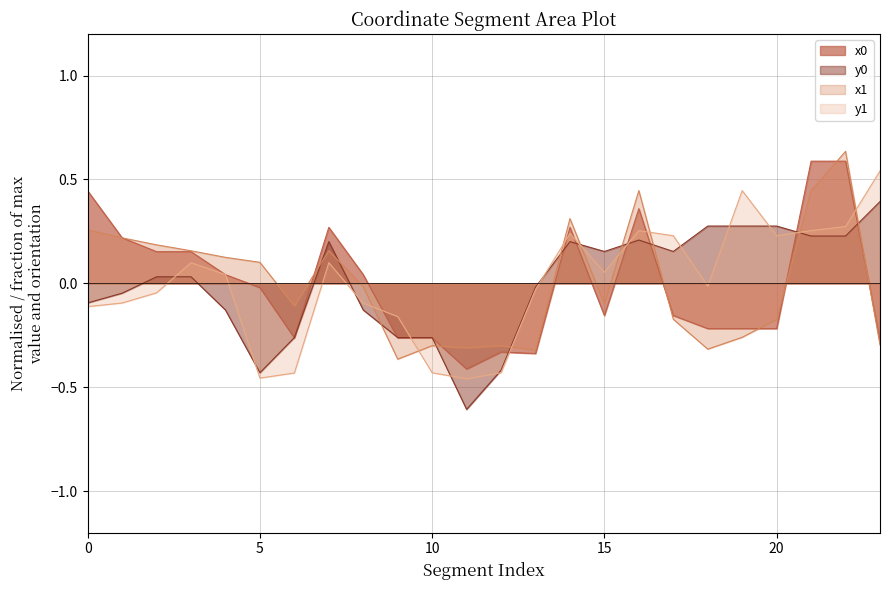

Is it true that y1 equals 0.3 at 16?

True